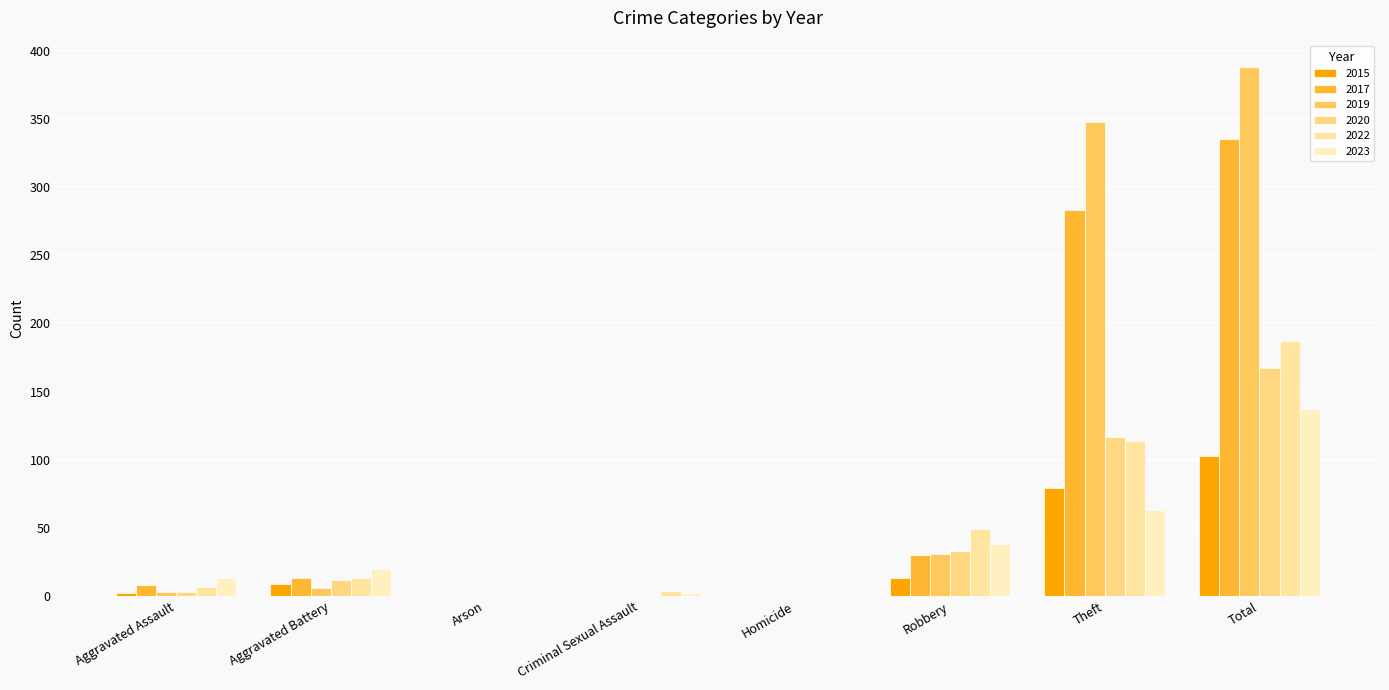

What is the difference between the highest and lowest values at Total?

285